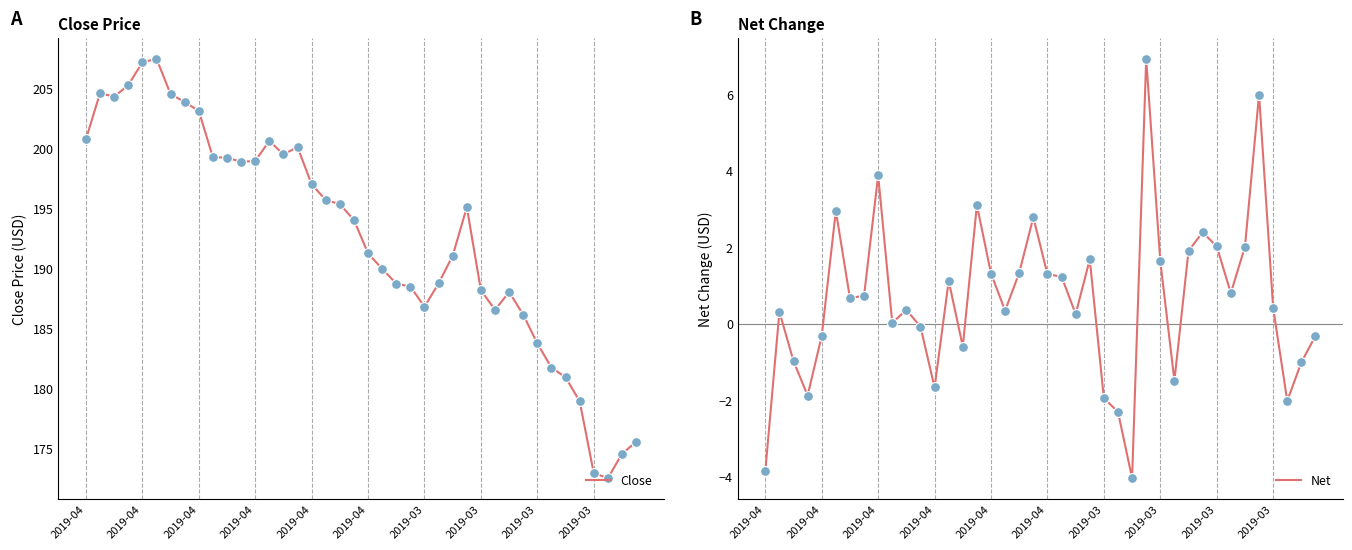

Which series has the widest spread of Y values?

Close